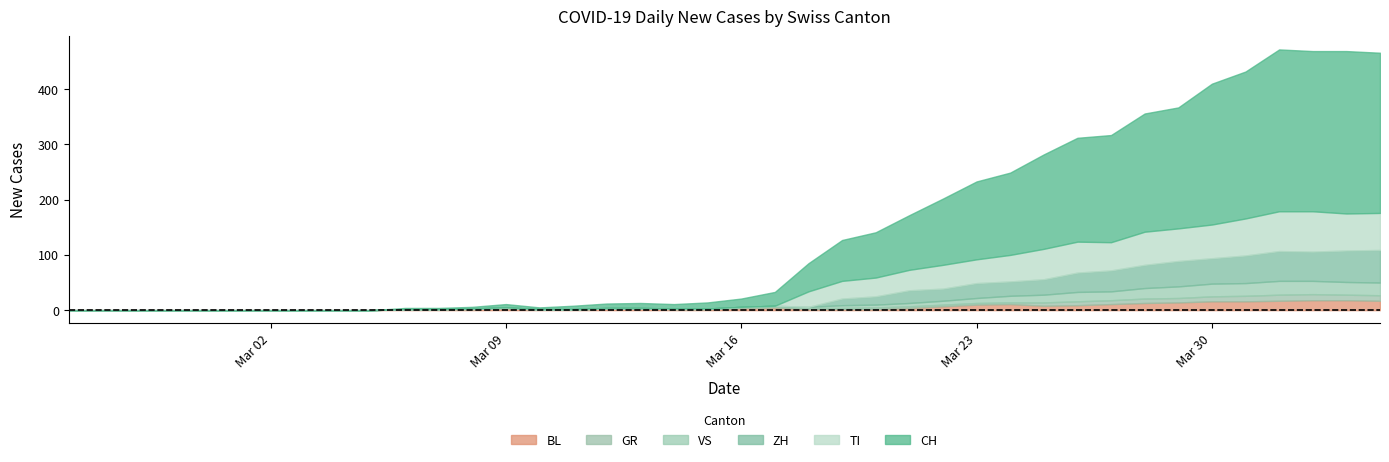

True or false: TI and ZH cross at least once.

False